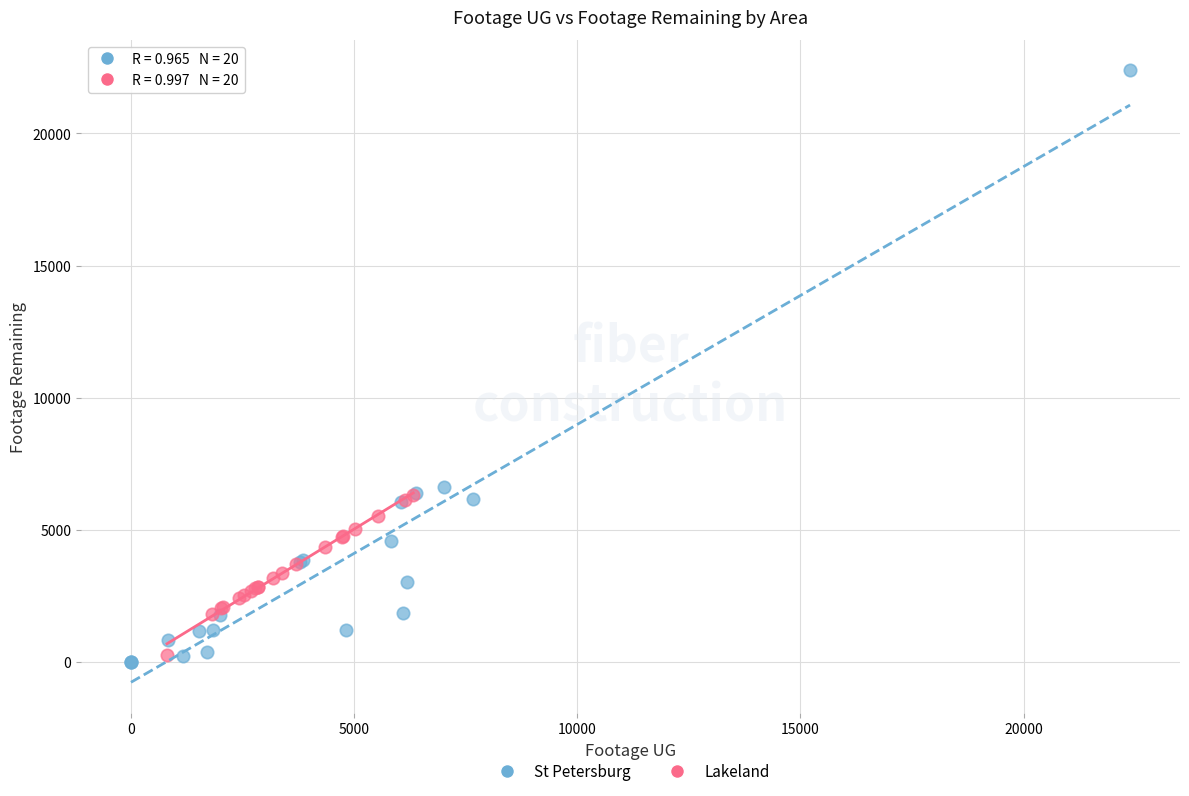

Which series reaches the minimum Y coordinate?

St Petersburg